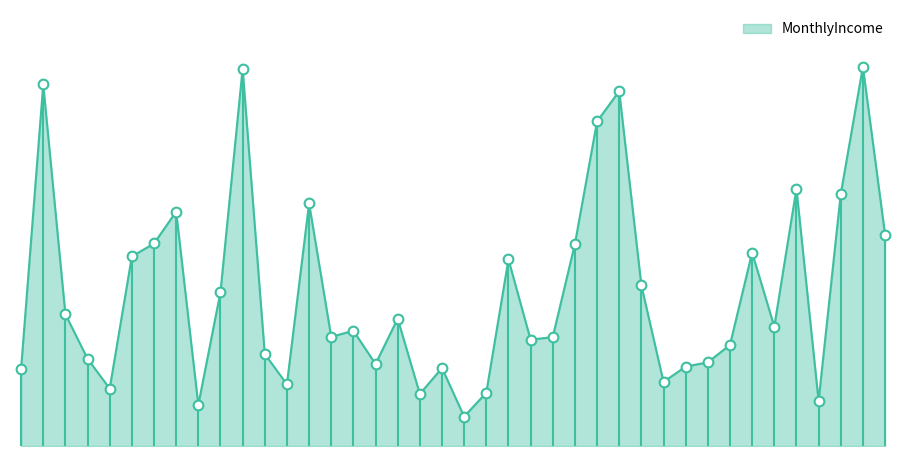

True or false: there are more than 0 points higher than both neighbors.

True